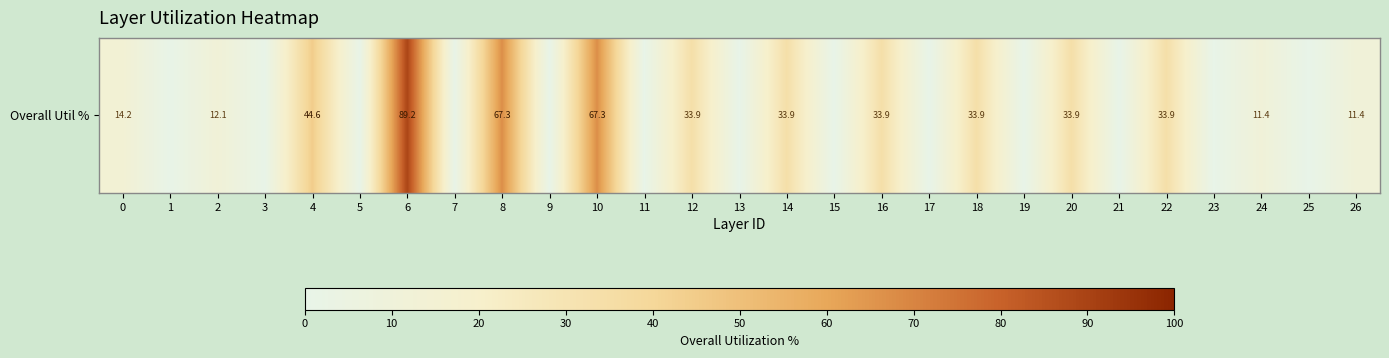

Is it true that the value at 8 is 30.5?

False